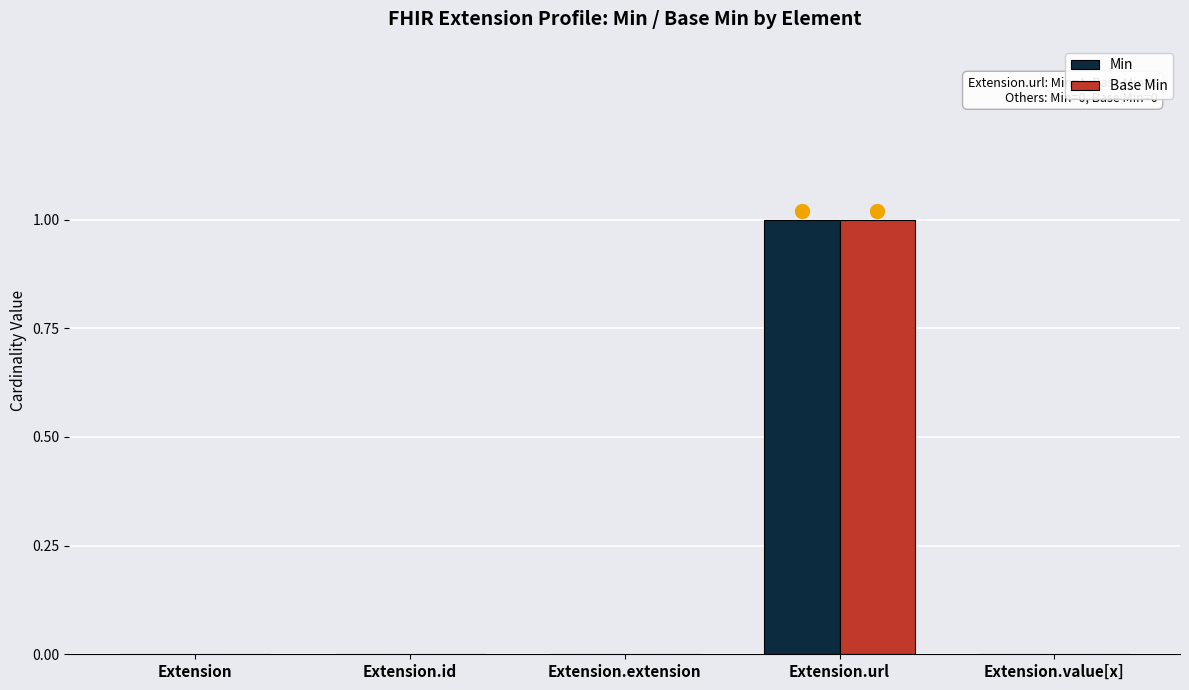

Which label corresponds to the largest value in the chart?

Extension.url